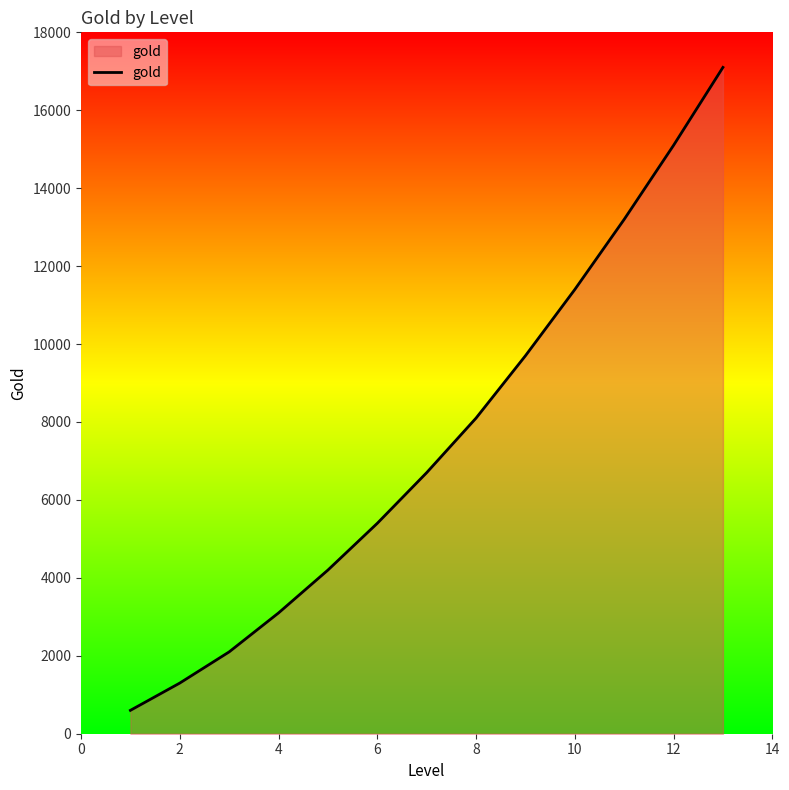

What is the minimum value shown in the chart?

600